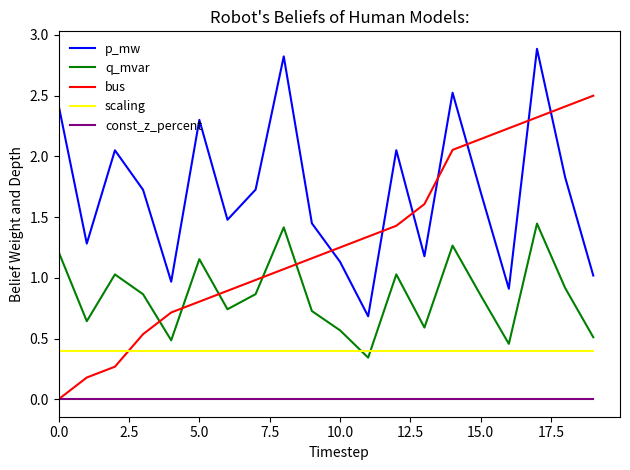

How many times do scaling and q_mvar cross each other?

2